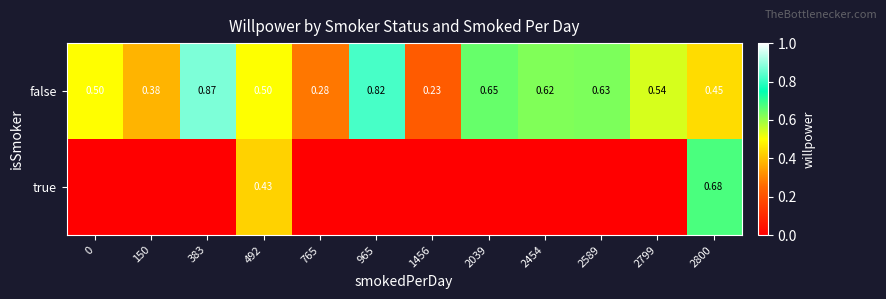

Is the value of true at 492 greater than the value of false at 492?

No